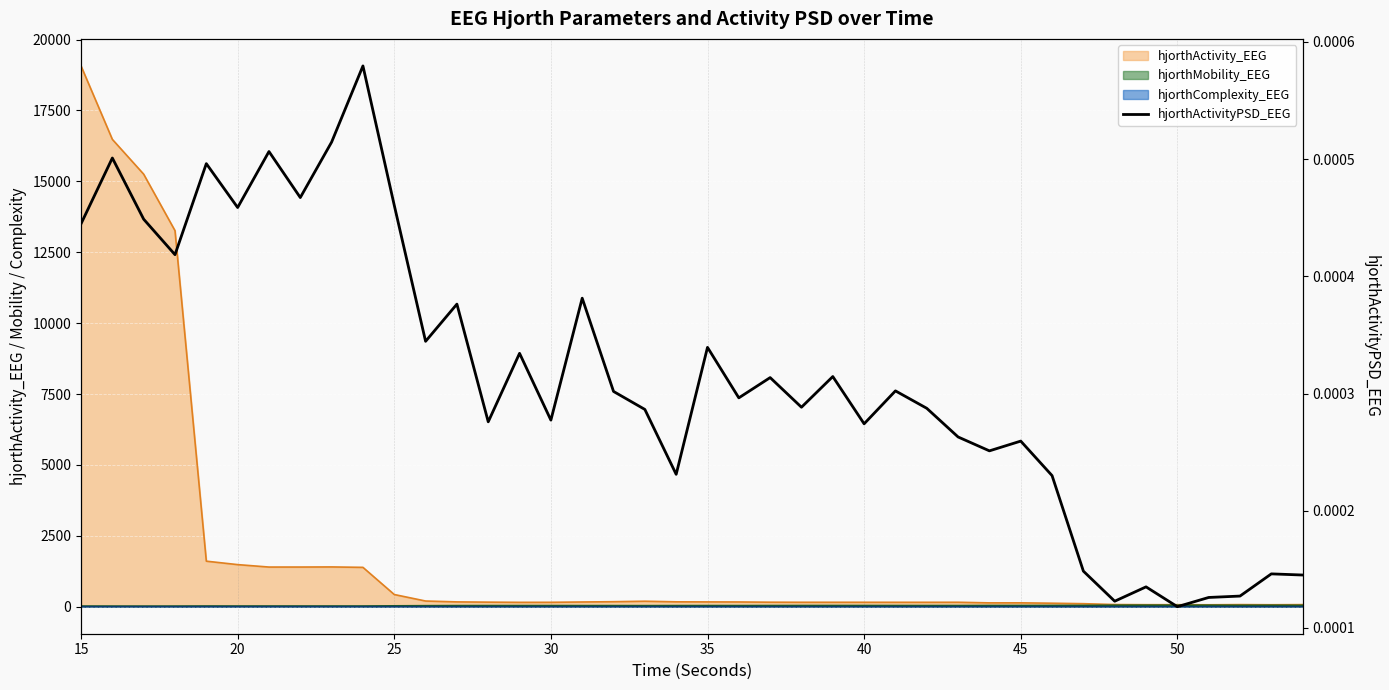

How many interior local valleys (lower than both neighbors) does the data have?

13